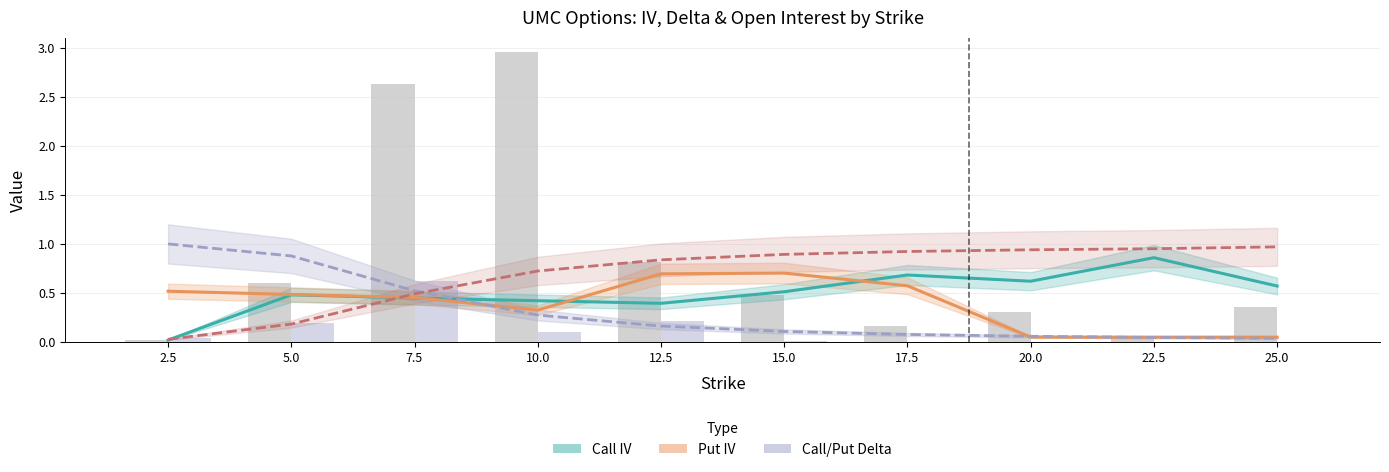

The Call Delta series shows 0.3 at 10.0. True or false?

True